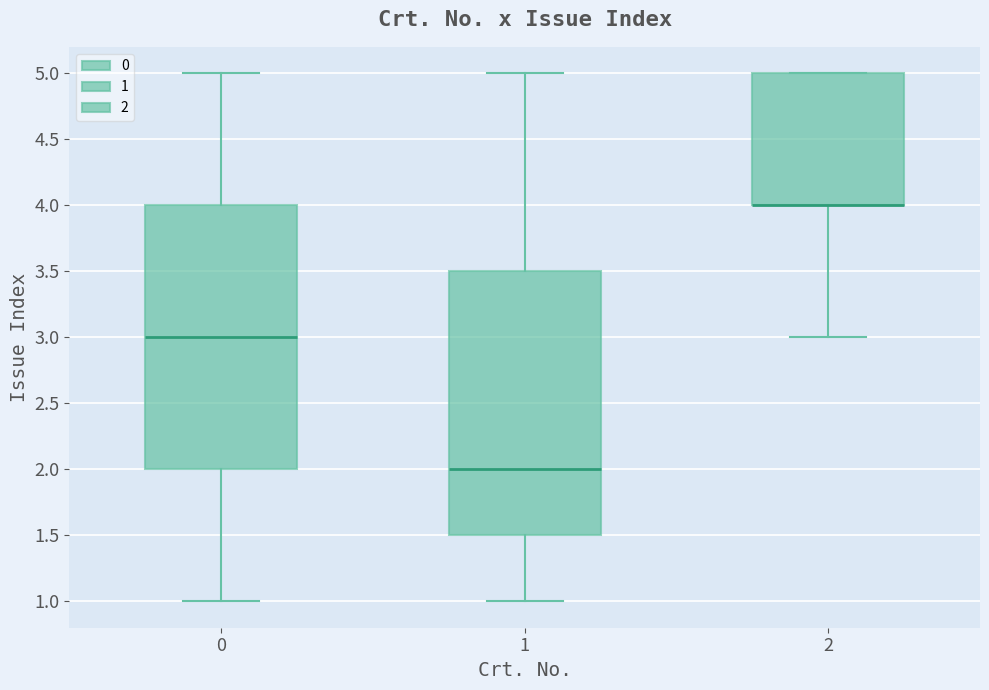

Reading left to right, read every box against the y-axis: the position of its median line, the range the box covers, and the ends of its whiskers. The values are not printed on the chart, so give them approximately, as read against the axis.

0: median 3.0, box 2.0 to 4.0, whiskers 1.0 to 5.0
1: median 2.0, box 1.5 to 3.5, whiskers 1.0 to 5.0
2: median 4.0 (drawn on the box's lower edge), box 4.0 to 5.0, whiskers 3.0 to 5.0